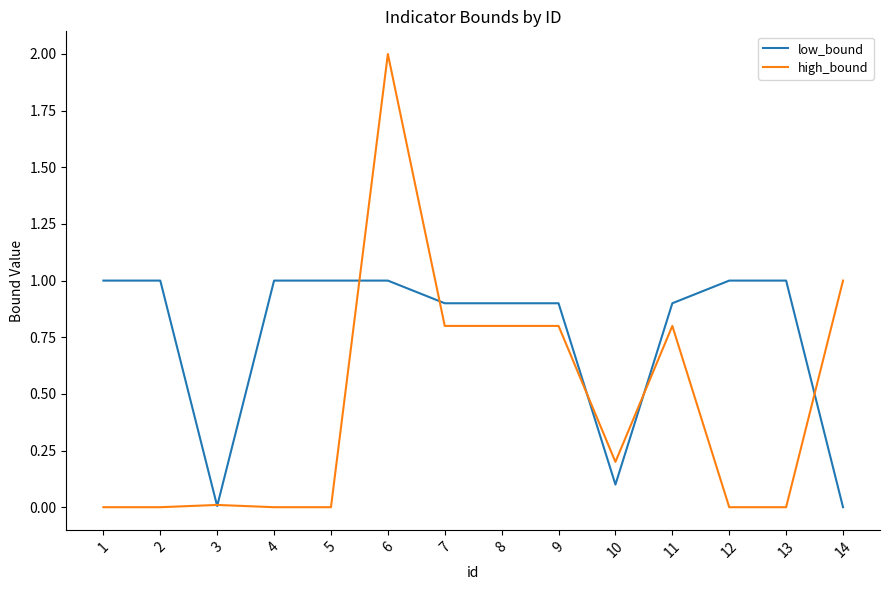

What are all the series names shown in the legend?

low_bound, high_bound